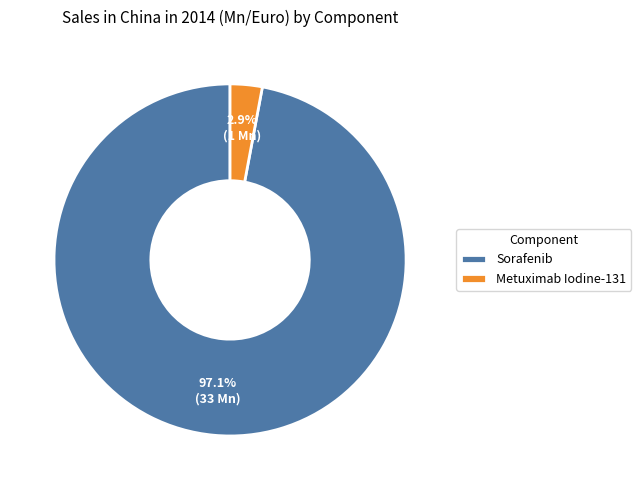

What is the smallest slice in the pie chart?

Metuximab Iodine-131